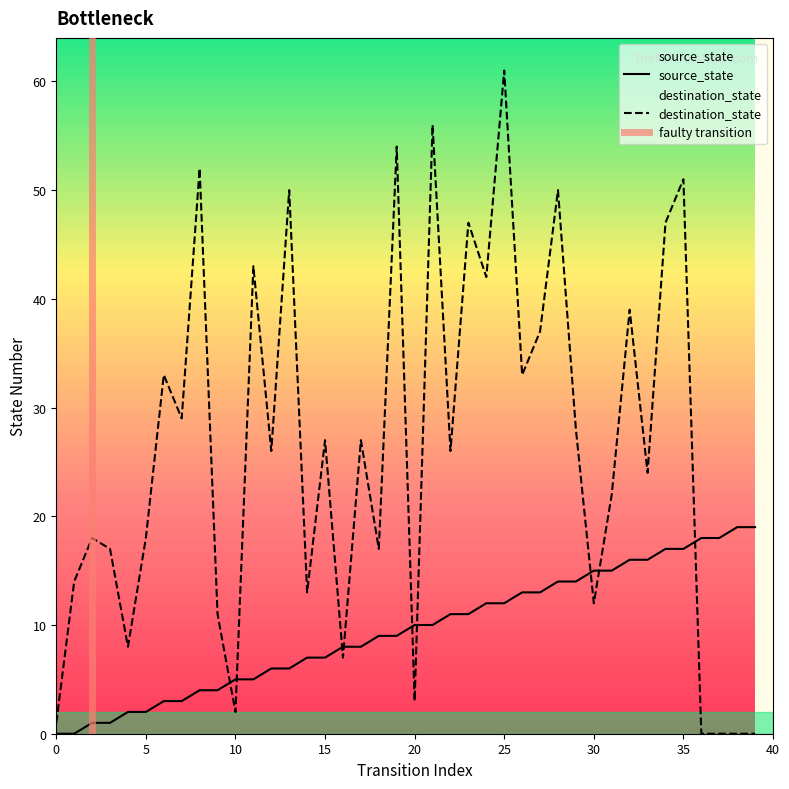

What are all the series names shown in the legend?

source_state, destination_state